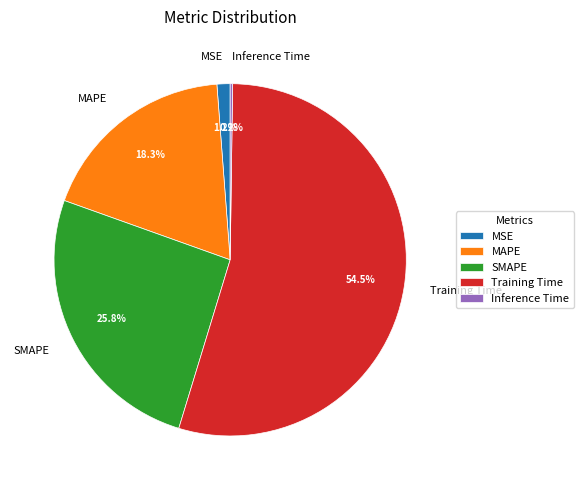

Which category has the biggest portion of the pie?

Training Time